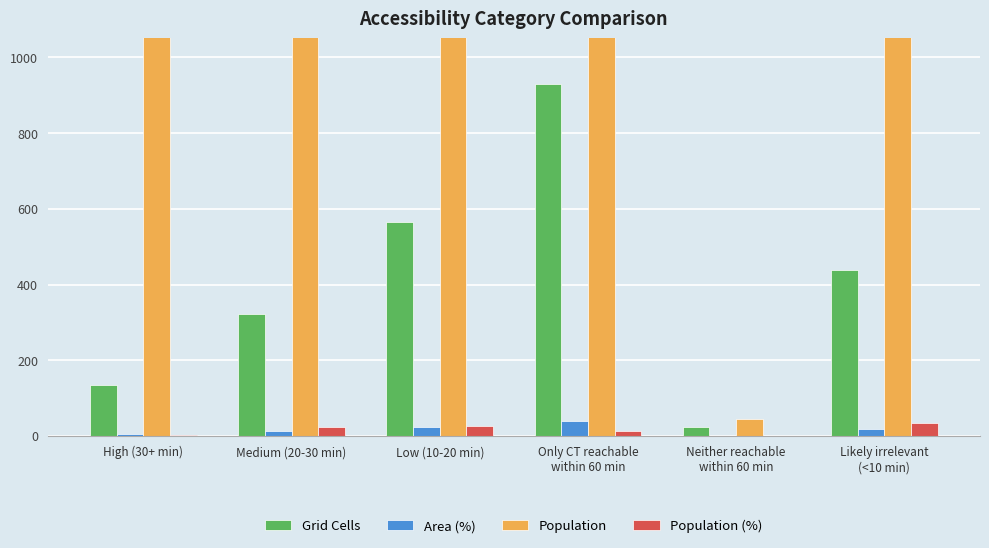

Rank the series by their maximum value, from highest to lowest.

Population, Grid Cells, Area (%), Population (%)